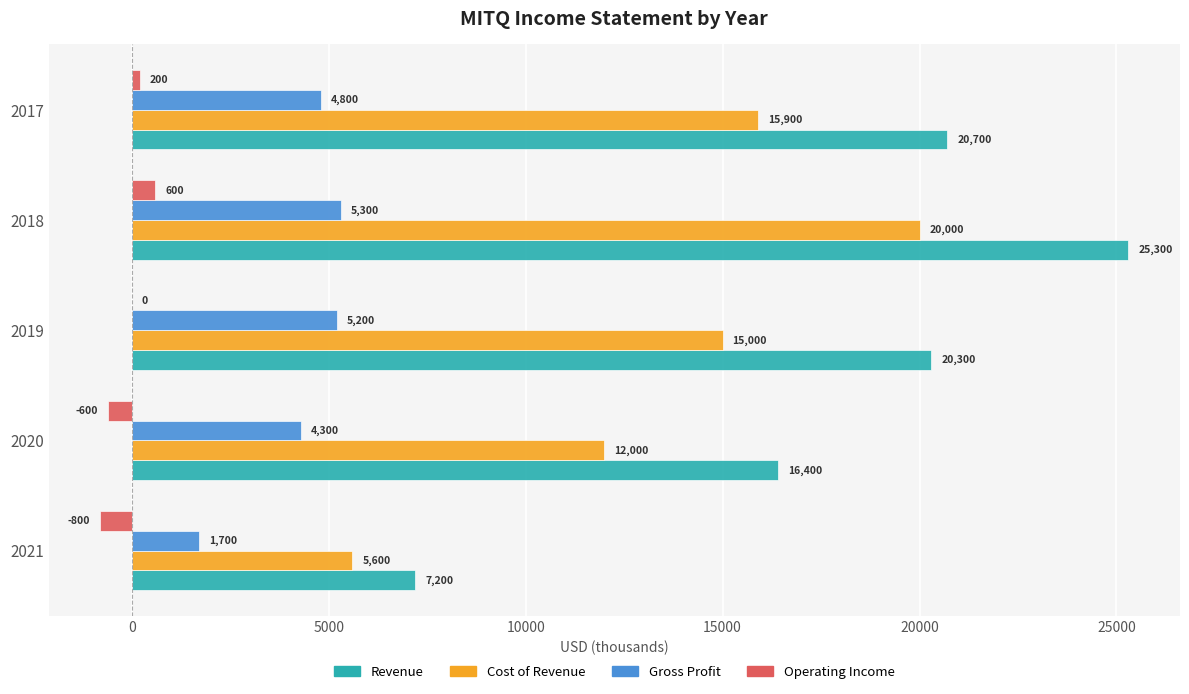

What is the highest value of the Revenue series?

25300